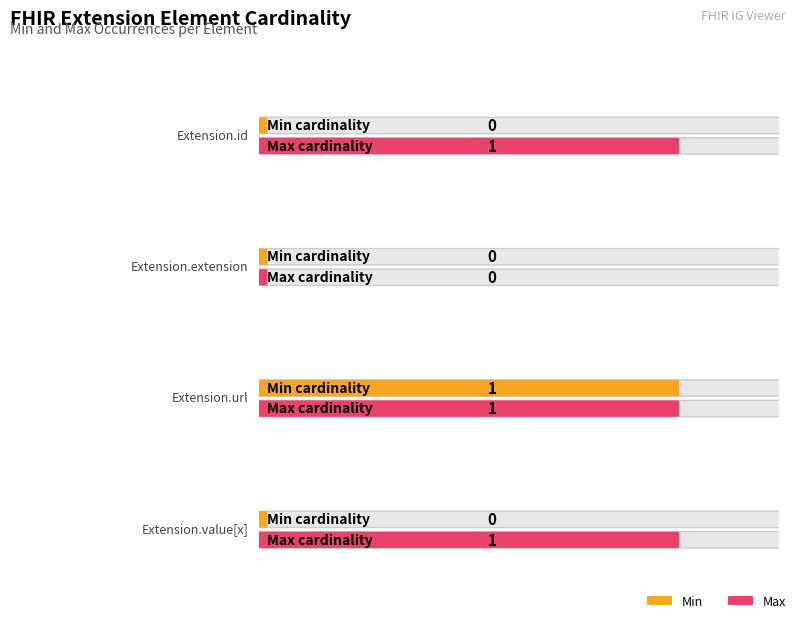

Which series has the widest spread of values?

Min